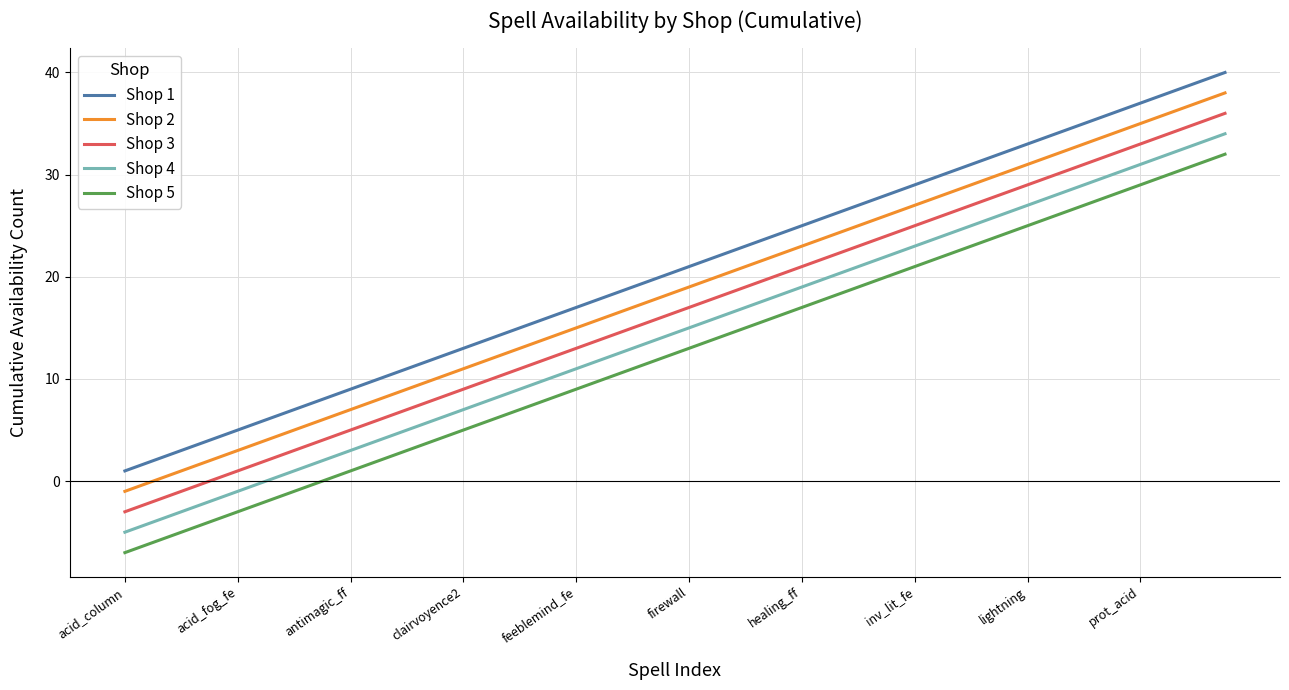

True or false: Shop 3 and Shop 4 intersect in this chart.

False